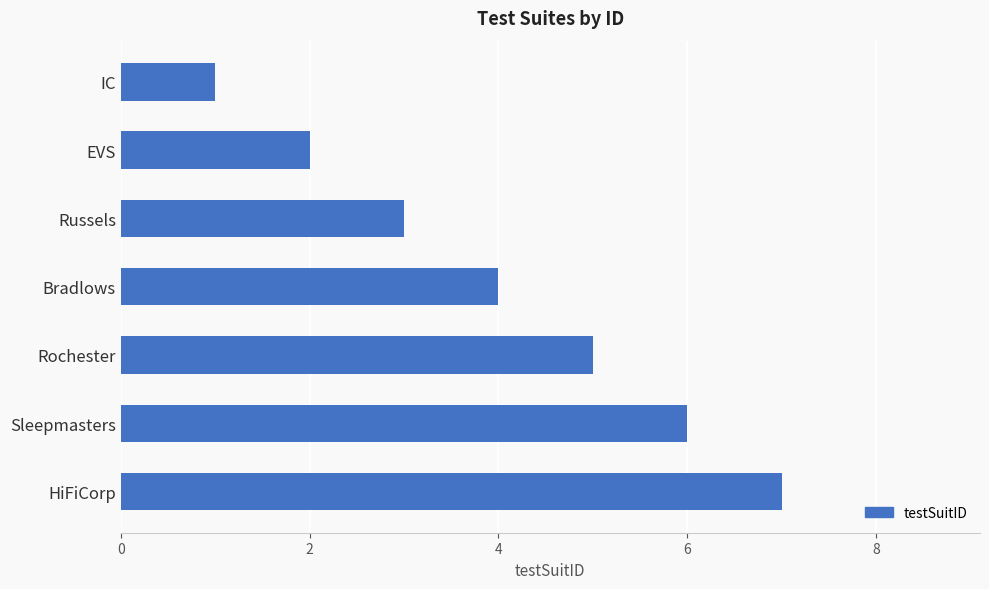

True or false: the data shows 2 at Russels.

False